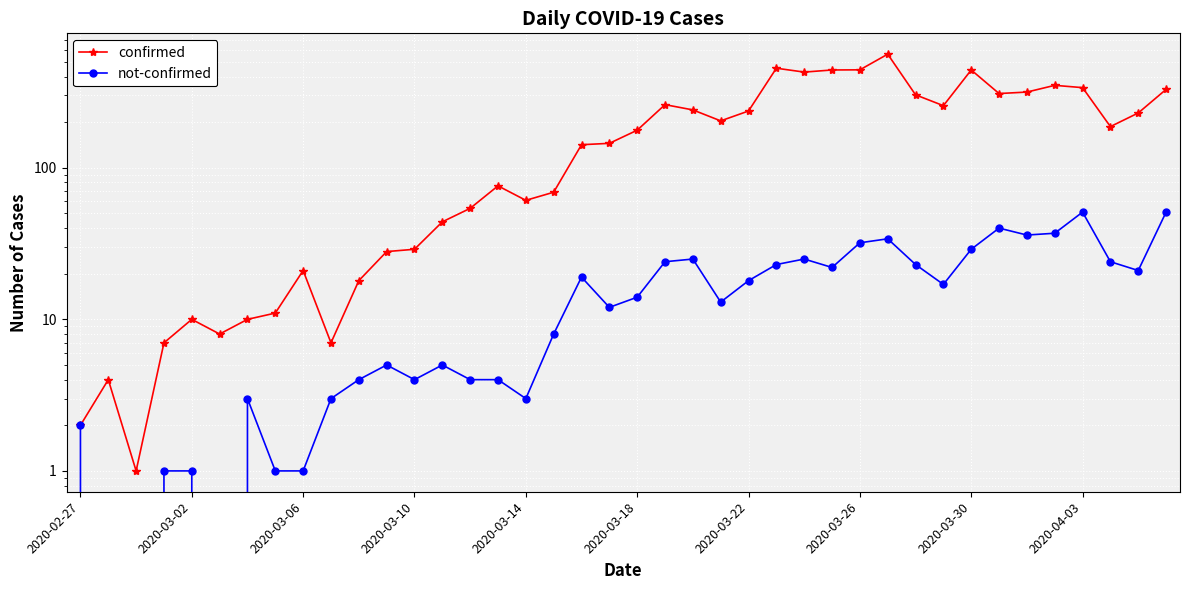

Rank the series at 2020-03-14 from lowest to highest value.

not-confirmed, confirmed